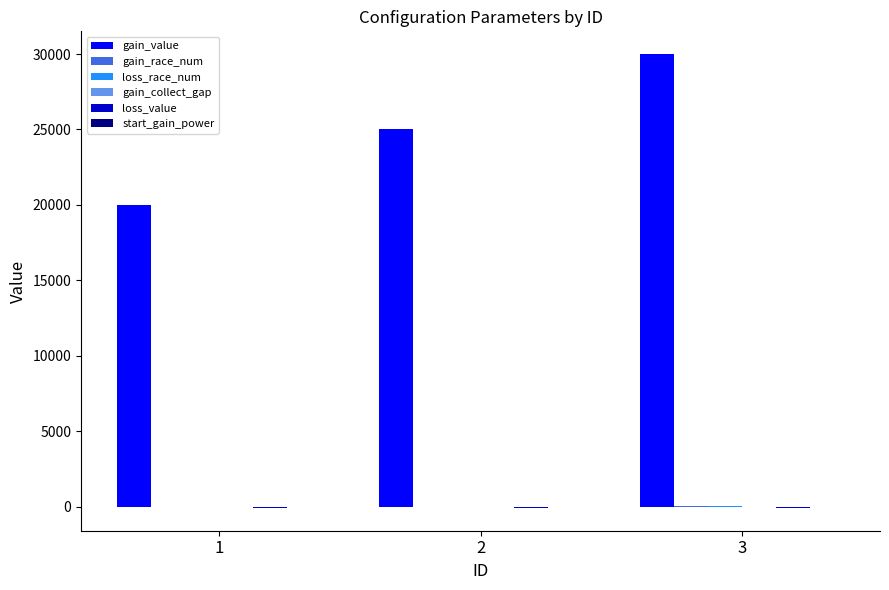

At which category is the sum across all series the highest?

3